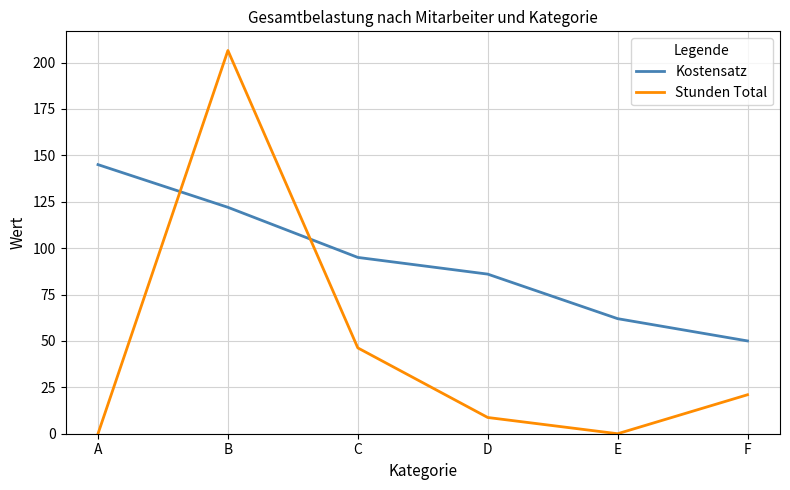

Which category has the highest value in the Kostensatz series?

A